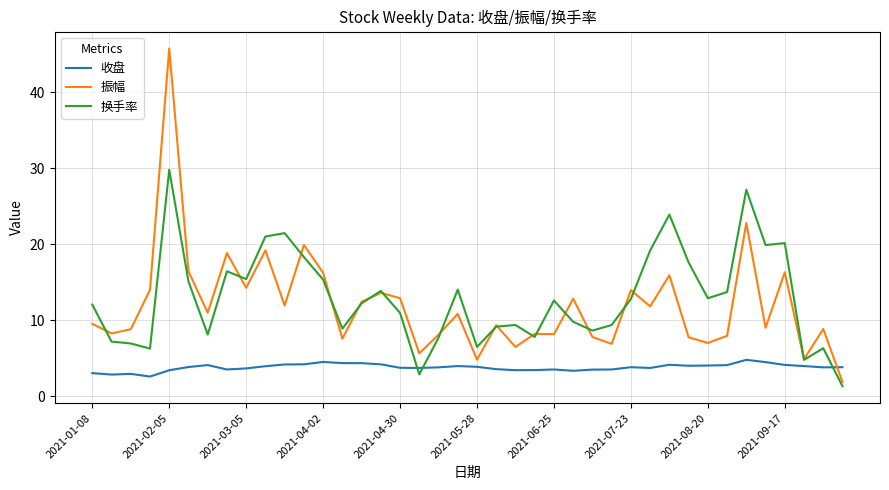

Which series has the largest range (max minus min)?

振幅